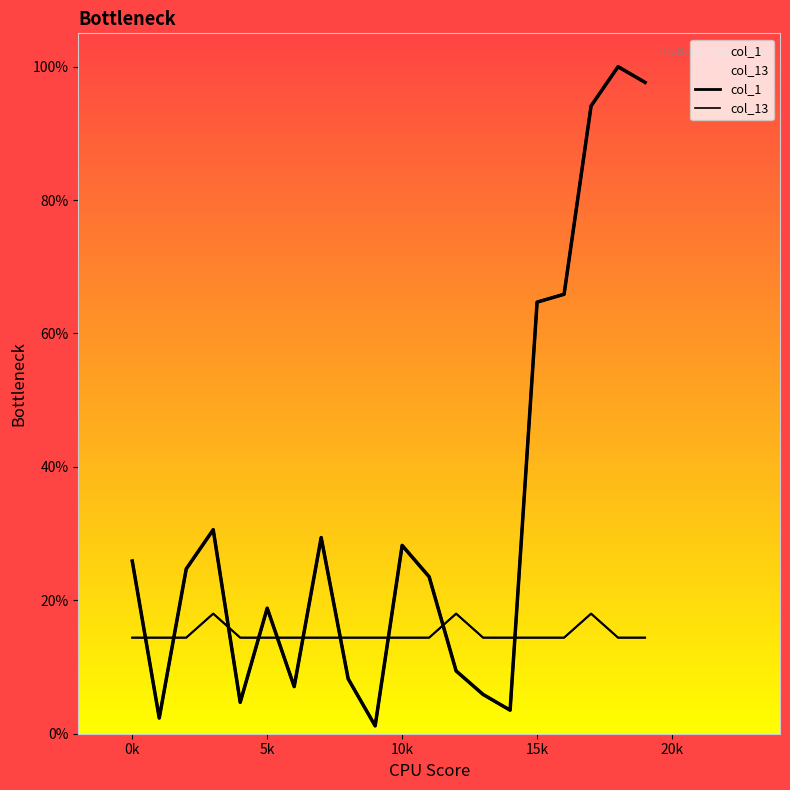

Which series has the largest range (max minus min)?

col_1